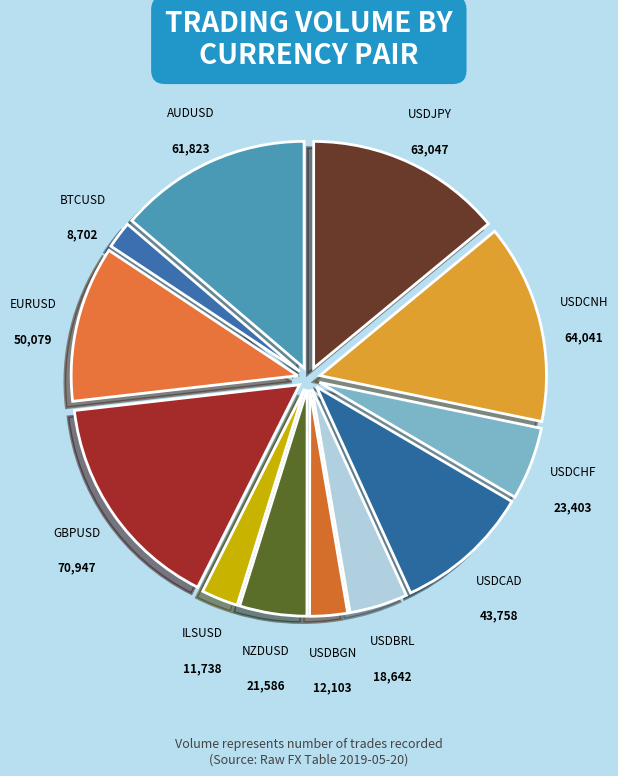

How many segments does this pie chart have?

12